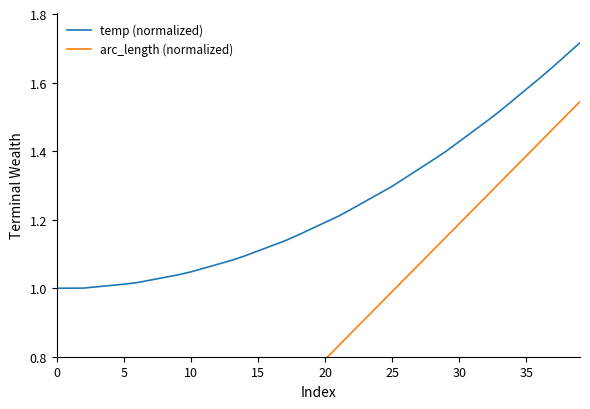

At which category is the sum across all series the highest?

39